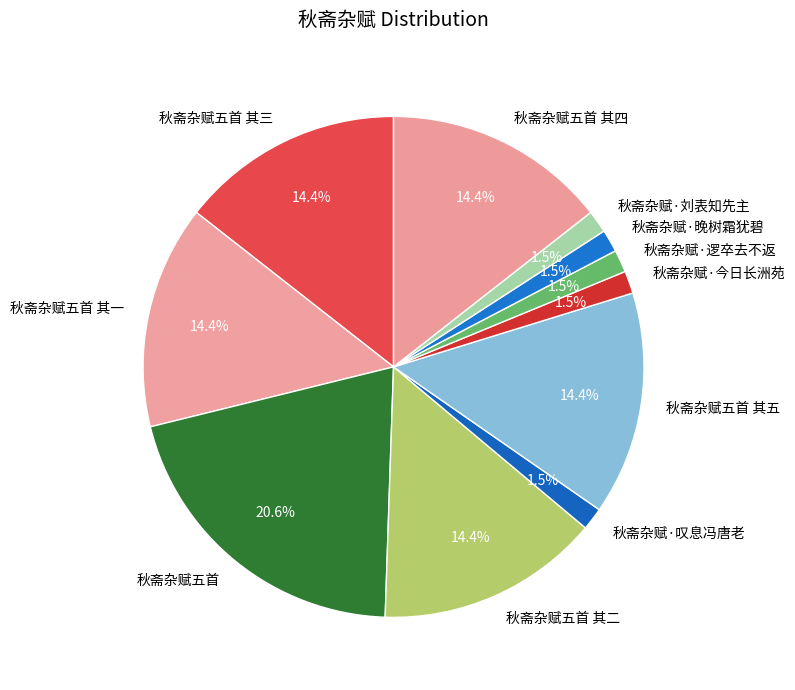

Which has a higher value, 秋斋杂赋·逻卒去不返 or 秋斋杂赋五首 其三?

秋斋杂赋五首 其三